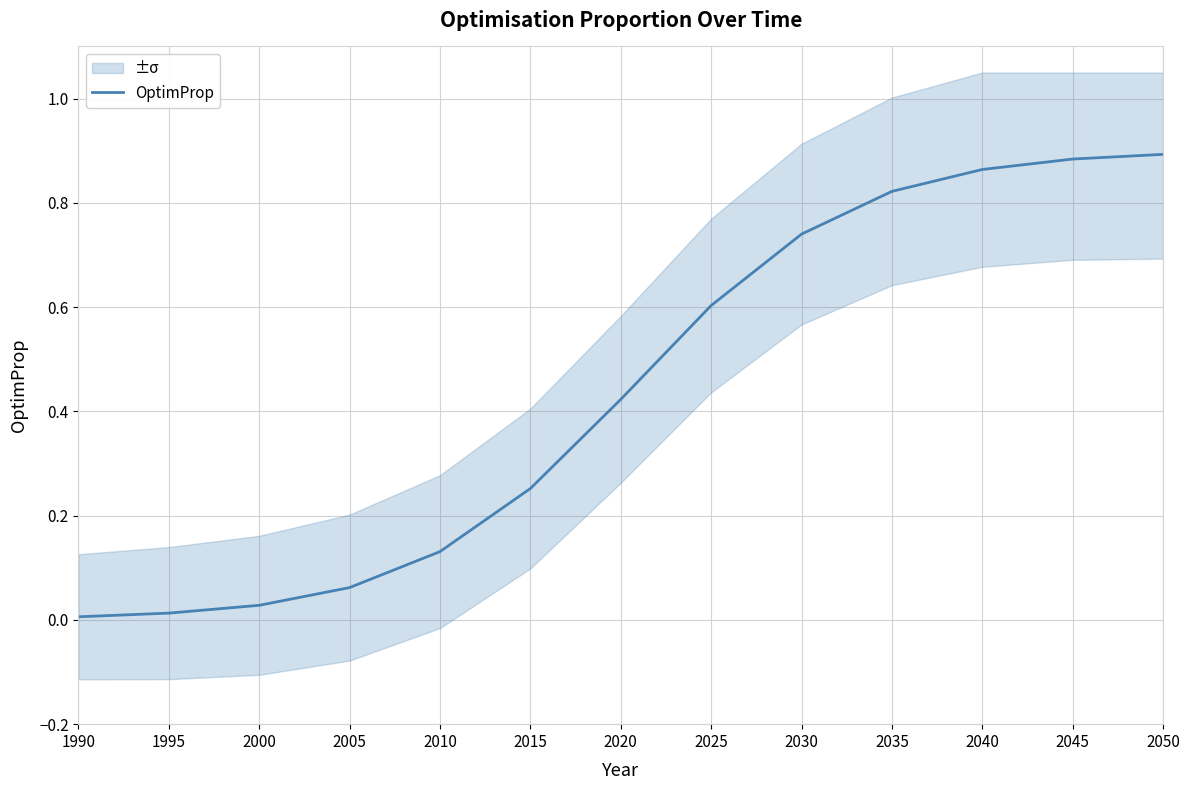

What is the difference between the values at 2020 and 1995?

0.4